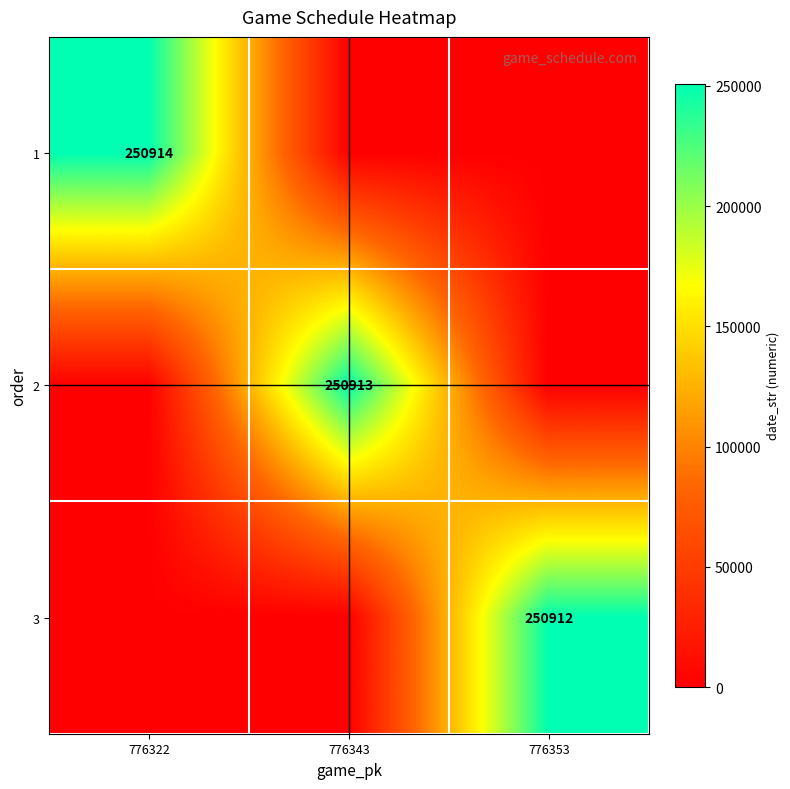

The 3 series shows 398847 at 776353. True or false?

False